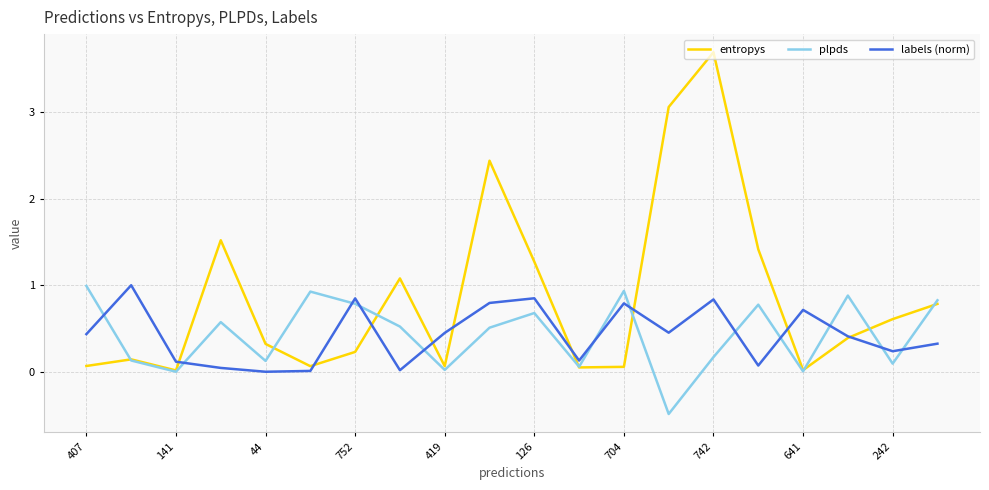

Which series has the largest total across all categories?

entropys